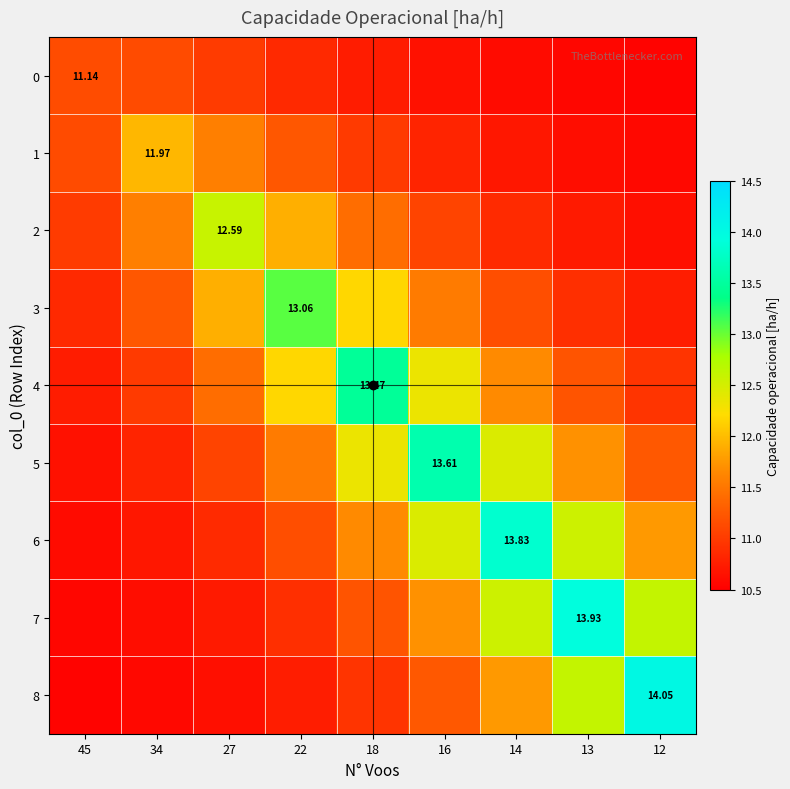

Is the value of 4 at 22 greater than the value of 5 at 18?

No